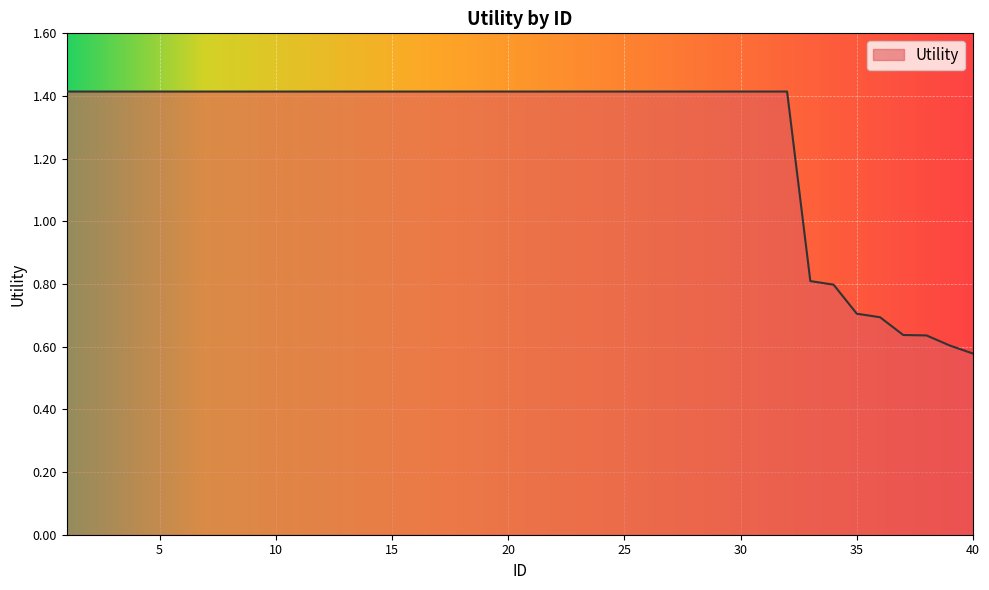

What is the greatest value displayed?

1.4